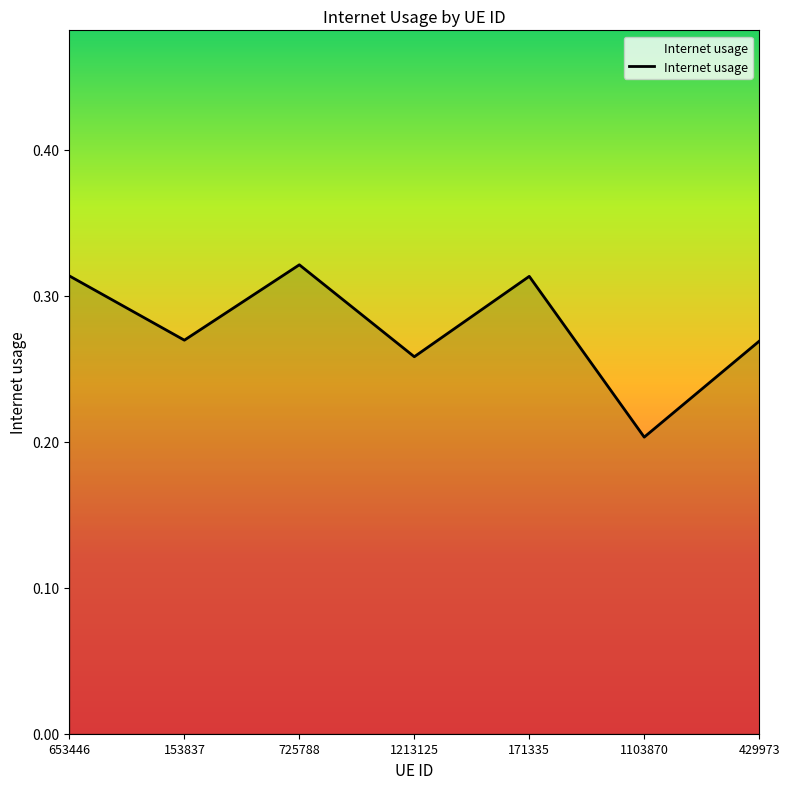

What is the sum of the values at 429973 and 1213125?

0.5